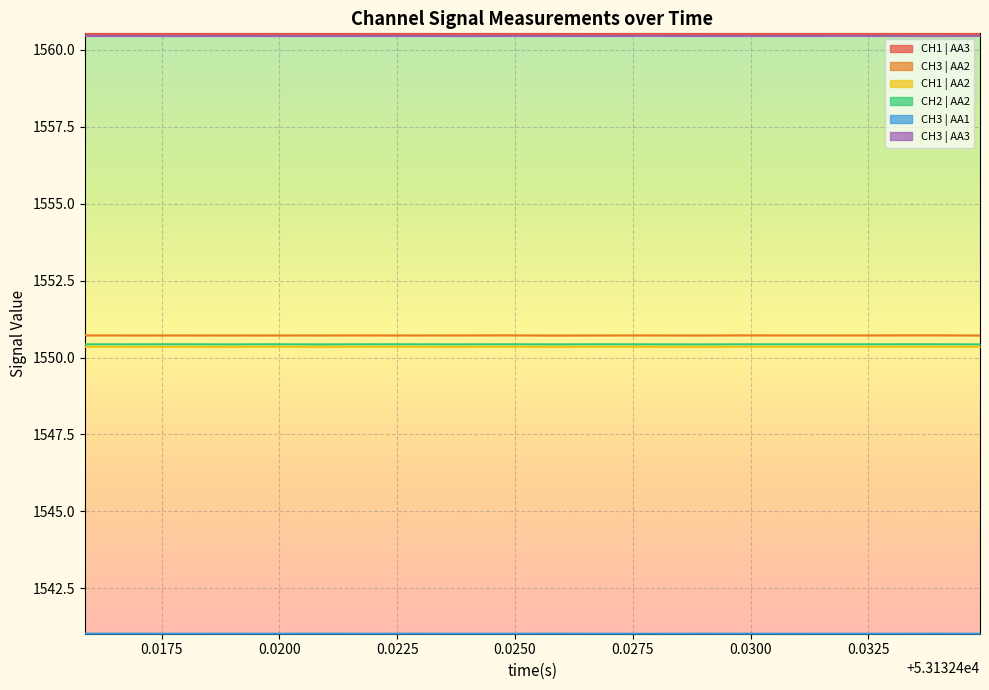

What is the lowest value of the CH3 | AA3 series?

1560.4